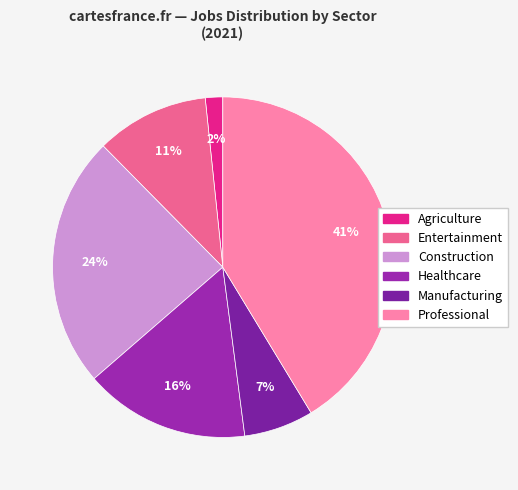

How many segments does this pie chart have?

6